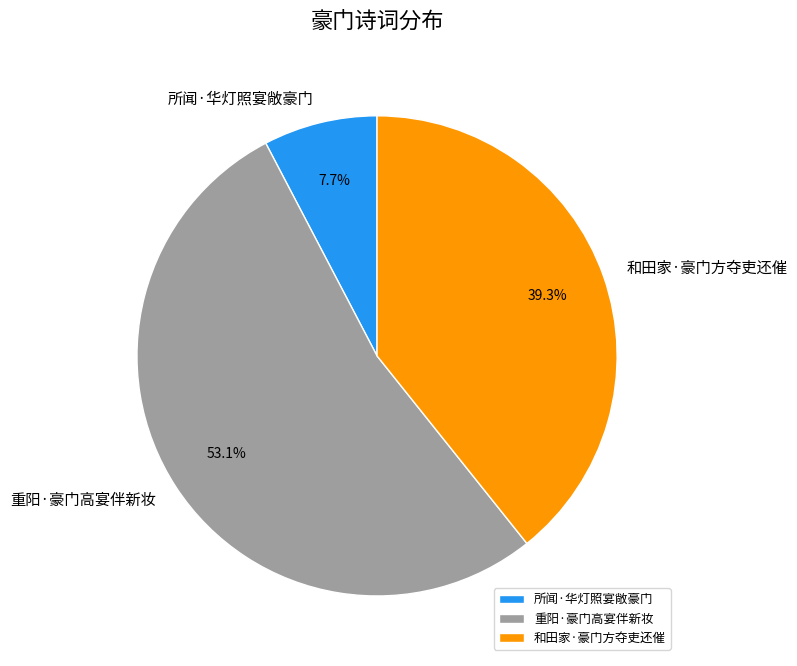

The 重阳·豪门高宴伴新妆 slice represents 60% of the pie. True or false?

False